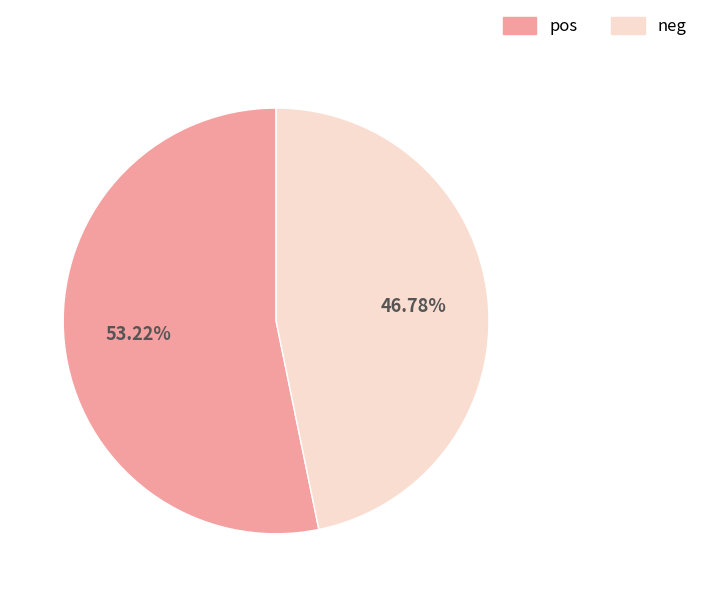

Rank the categories by value from lowest to highest.

neg, pos